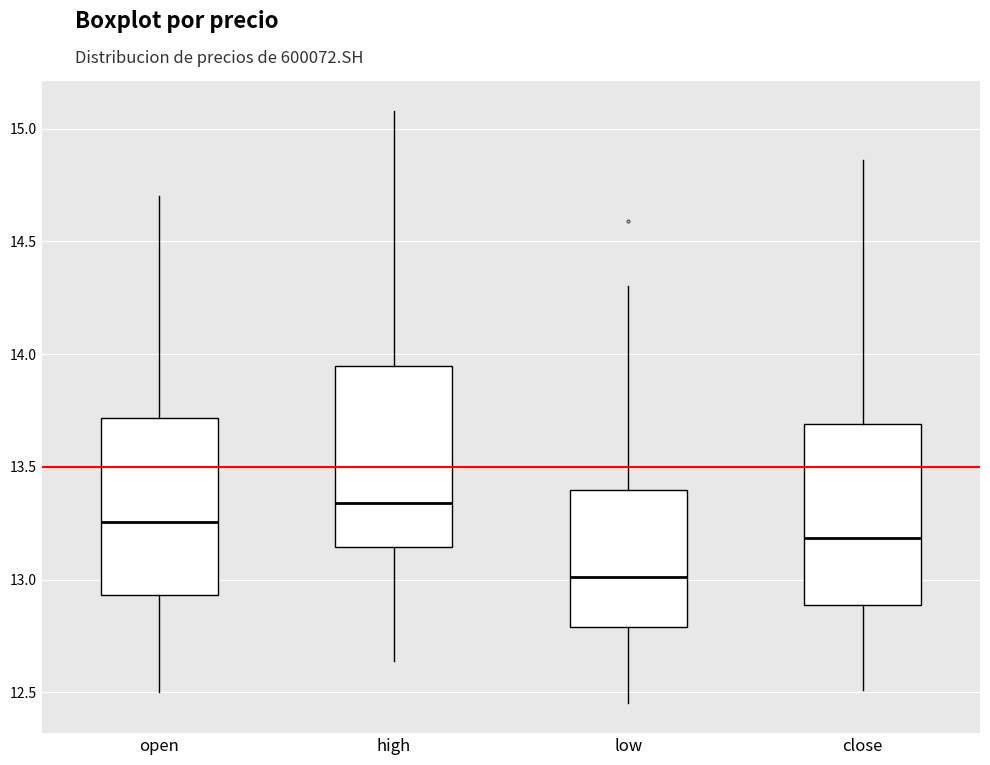

Where does the median line of the box for close sit on the y-axis? The values are not printed on the chart, so give them approximately, as read against the axis.

13.20